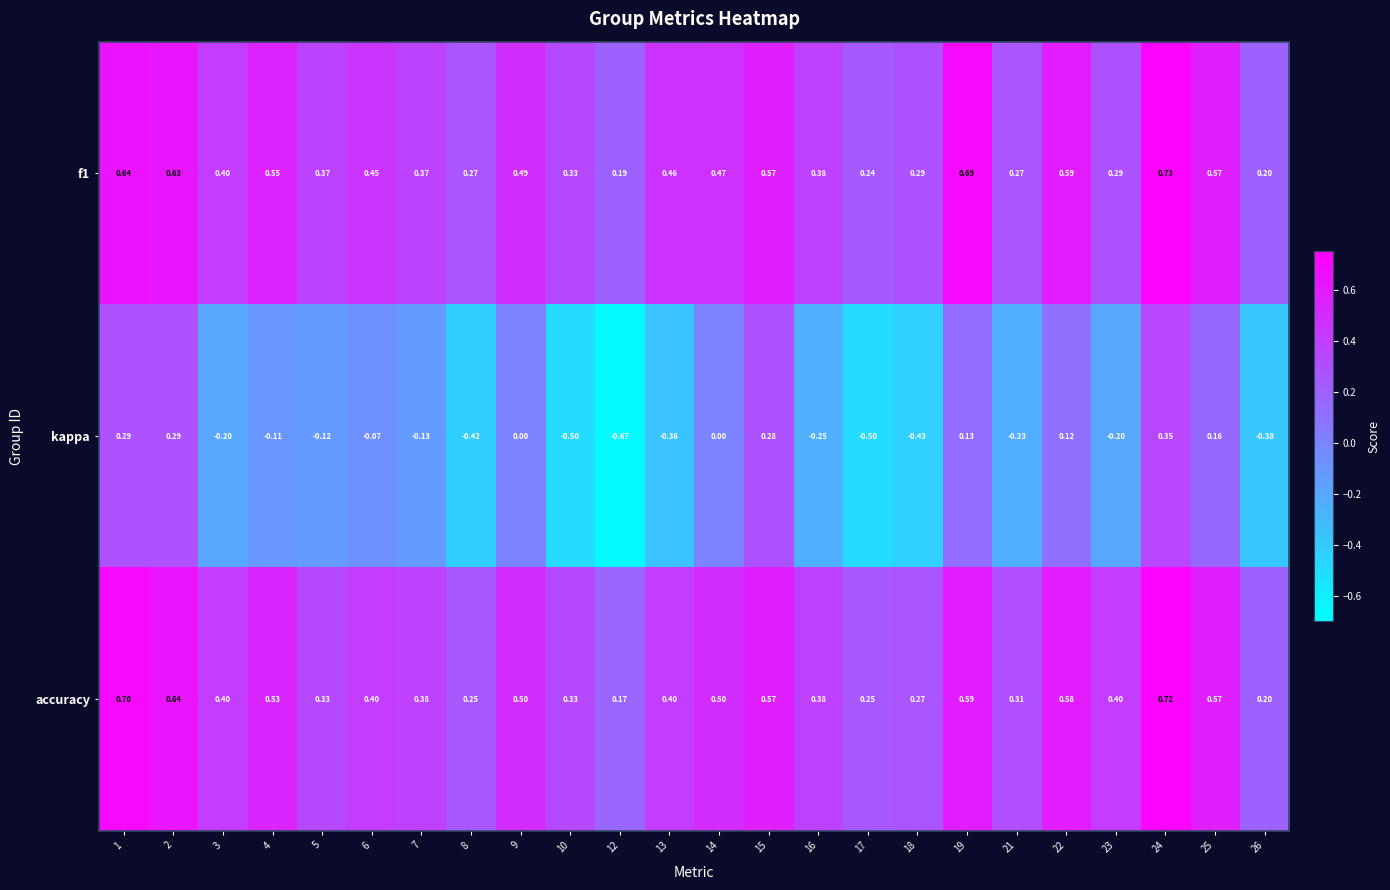

Is the value of f1 at 1 greater than the value of accuracy at 9?

Yes